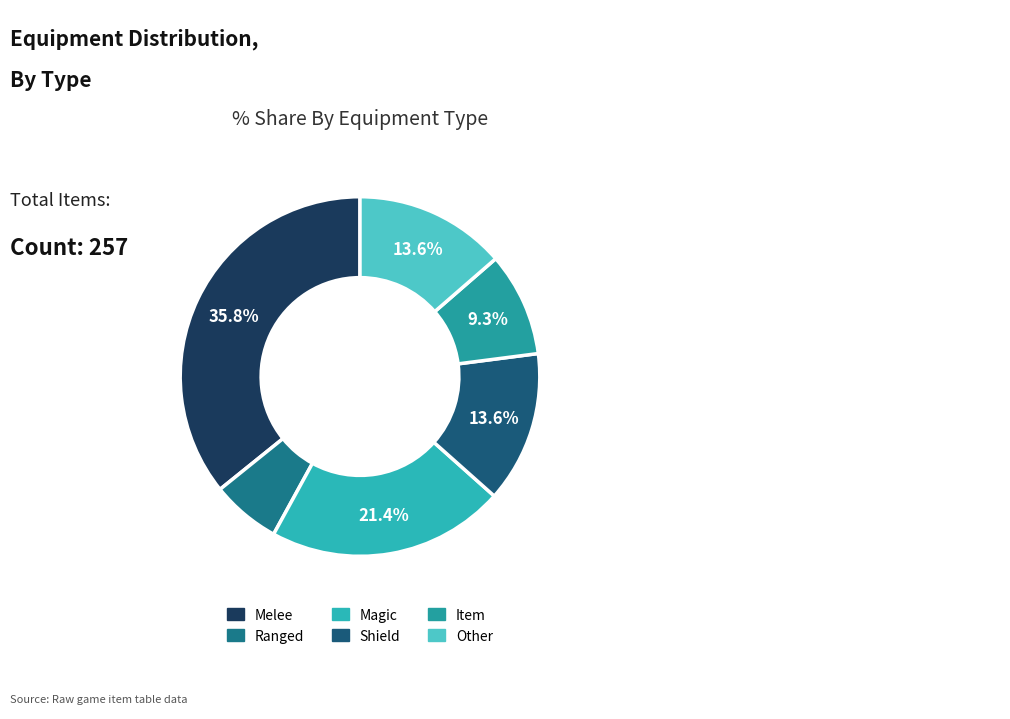

Is there a majority slice in this chart?

No